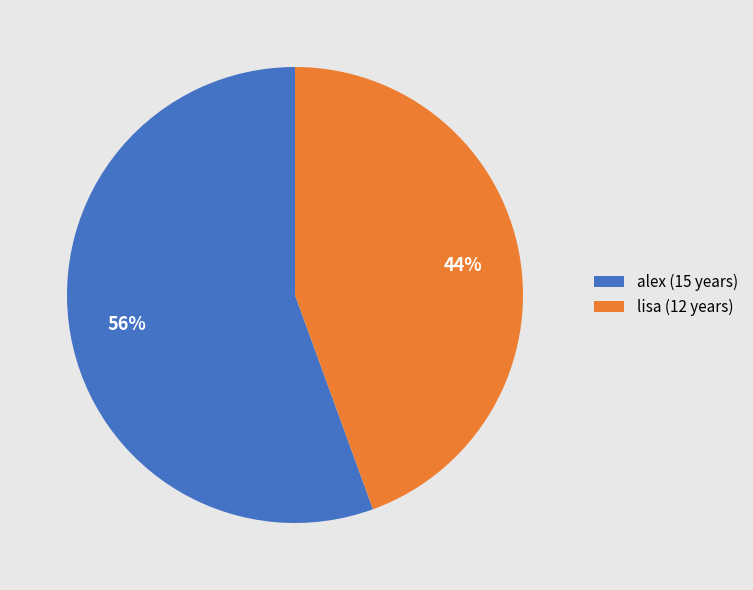

To the nearest percent, what is the average slice percentage?

50%